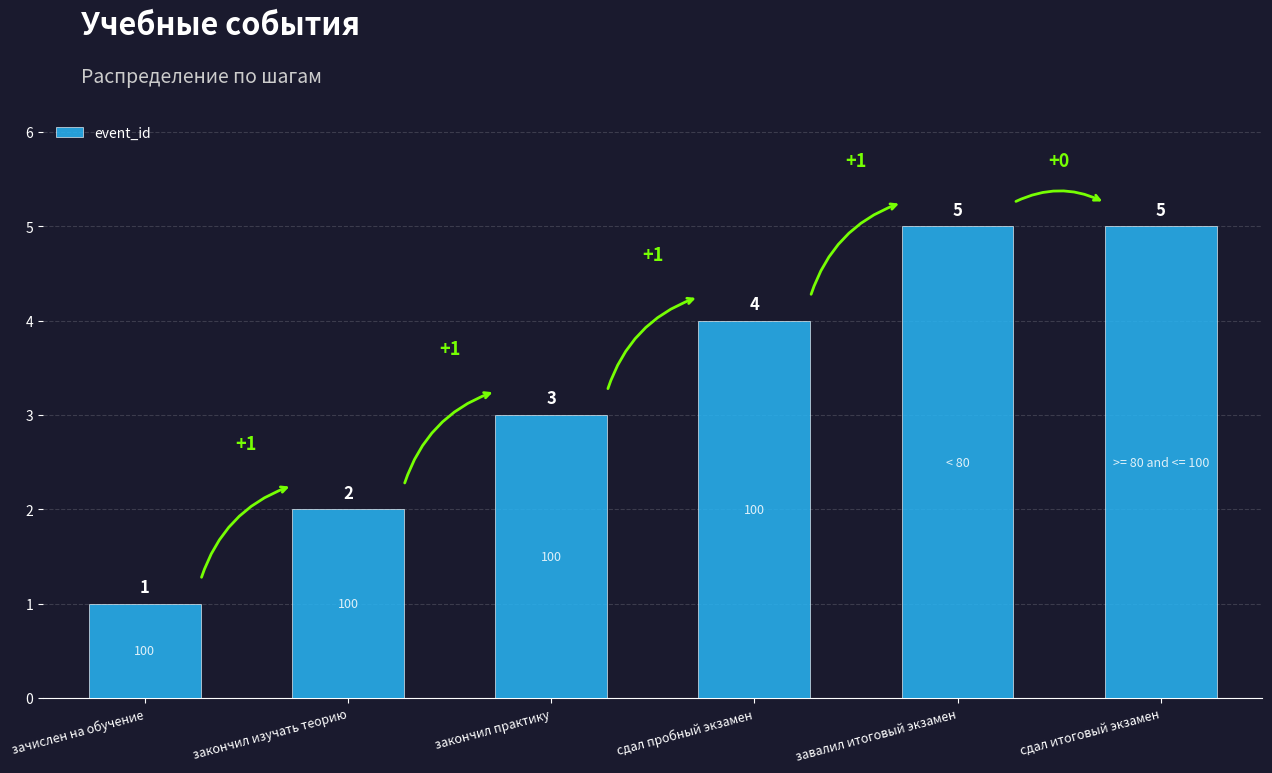

Approximately how many times larger is the value at сдал итоговый экзамен compared to завалил итоговый экзамен?

1.0